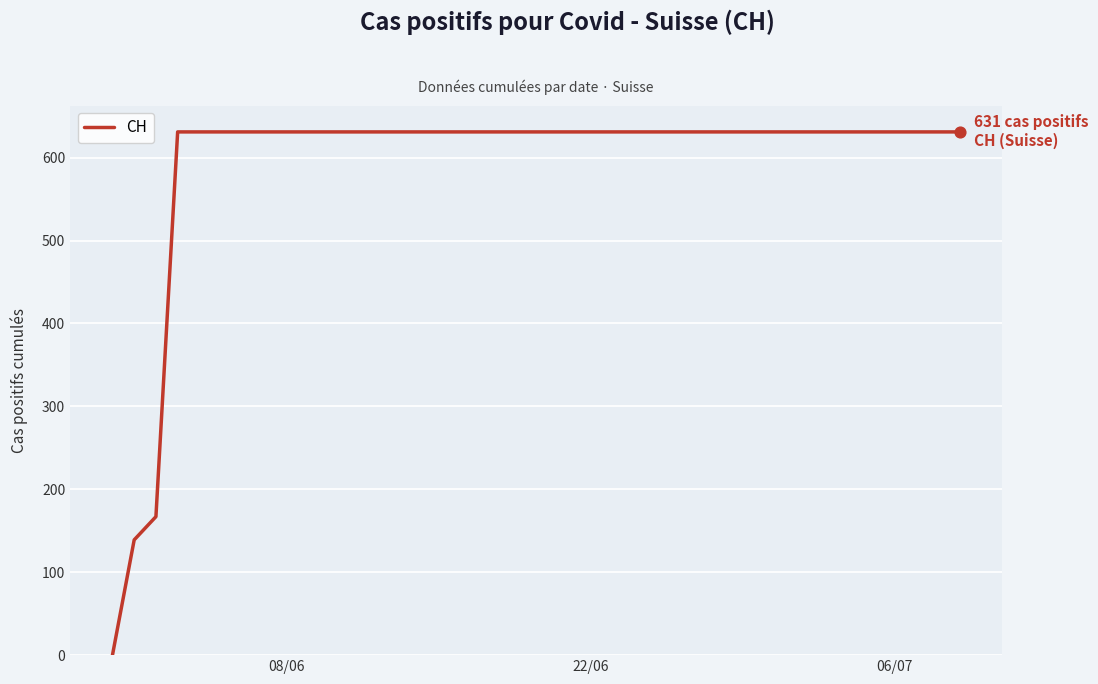

What is the maximum value shown in the chart?

631